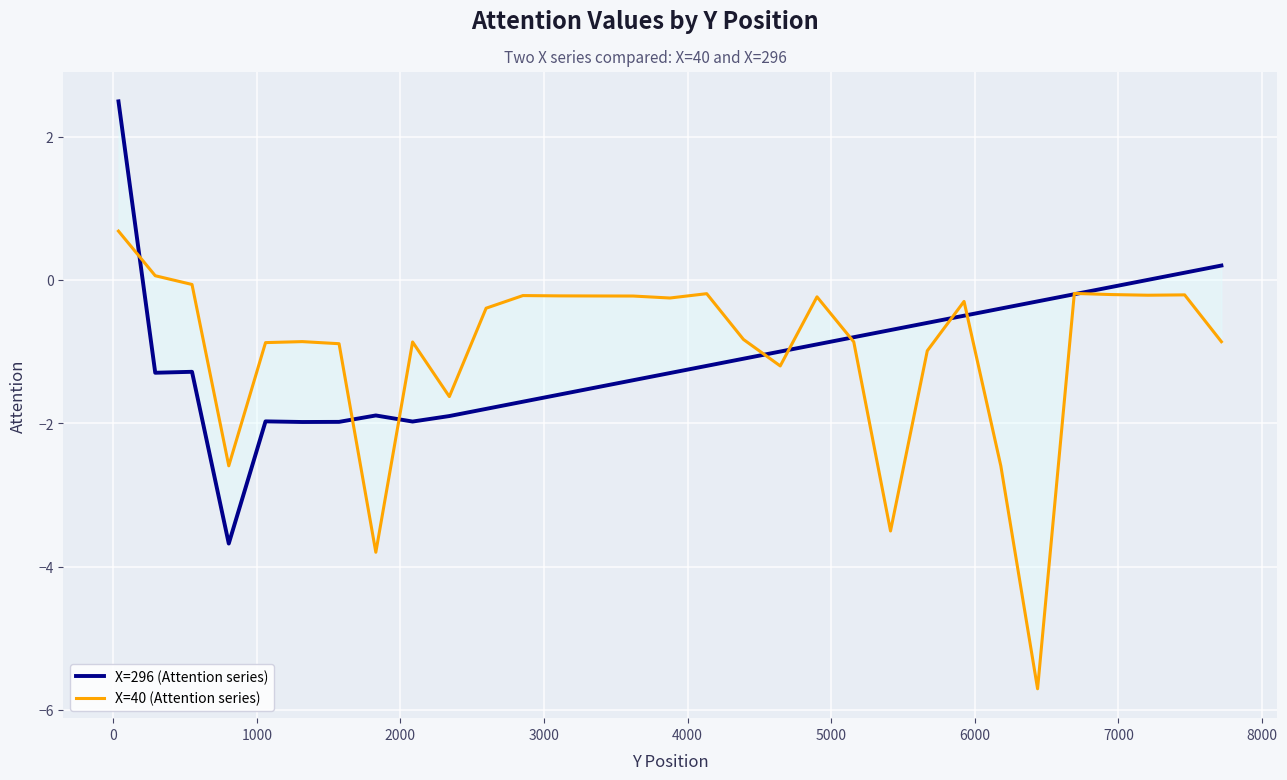

Is the value of X=40 (Attention series) at 21 greater than the value of X=296 (Attention series) at 2000?

Yes